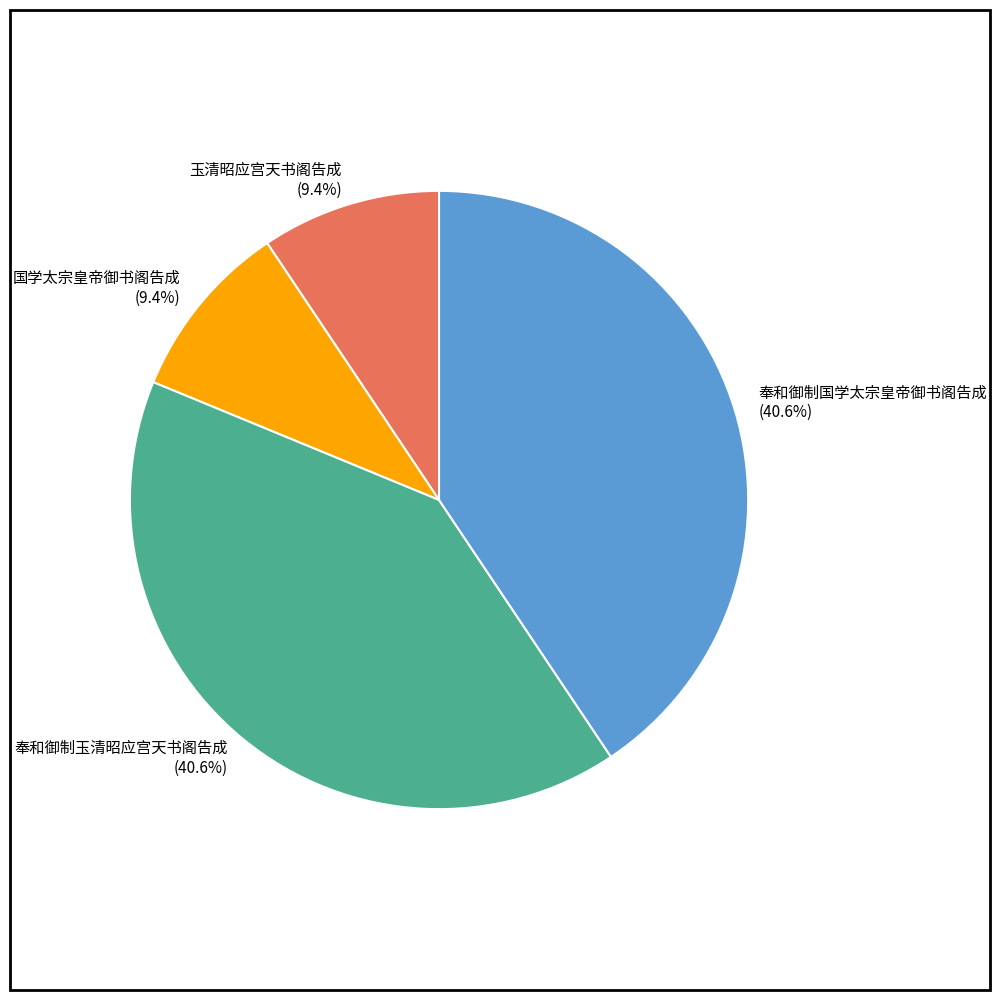

Combined, what portion of the pie is 奉和御制玉清昭应宫天书阁告成 (40.6%) and 国学太宗皇帝御书阁告成 (9.4%)?

50.0%